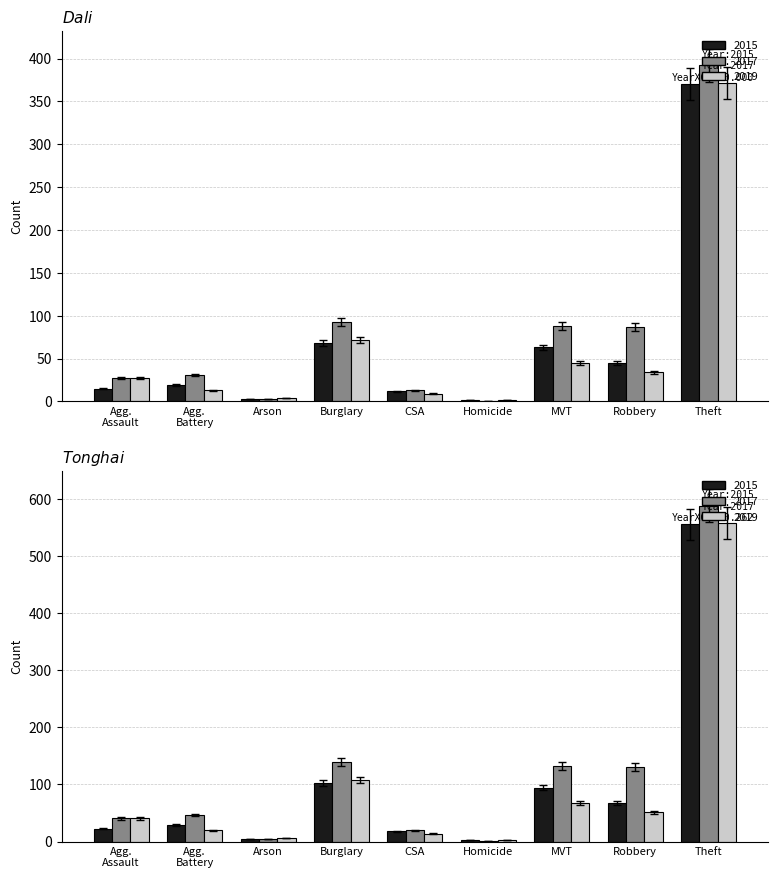

At which category is the sum across all series the highest?

Theft